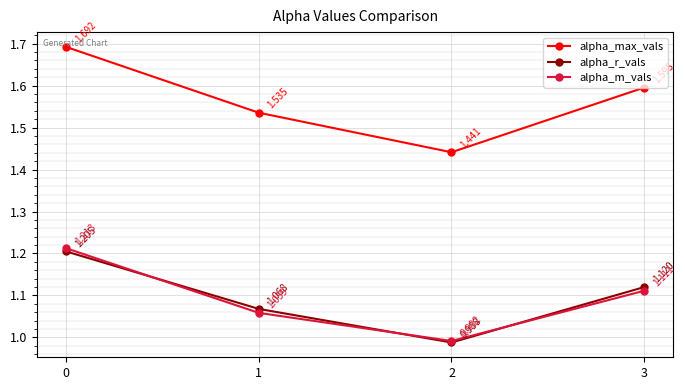

What is the spread (max minus min) of values at 3?

0.5